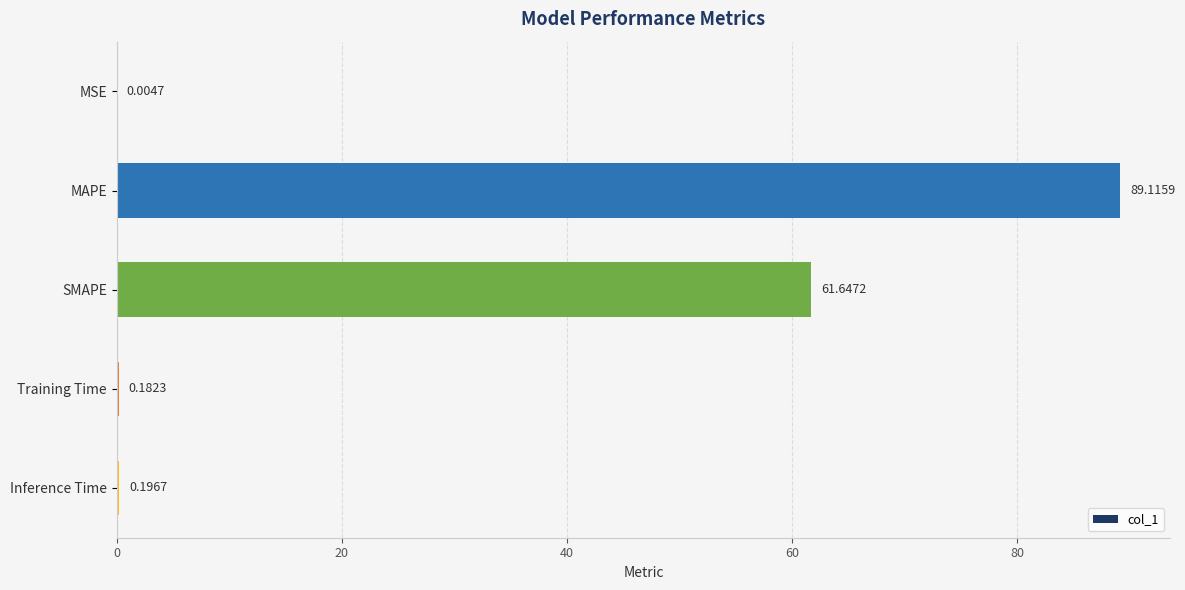

Where is the data nearest to the value 44?

SMAPE